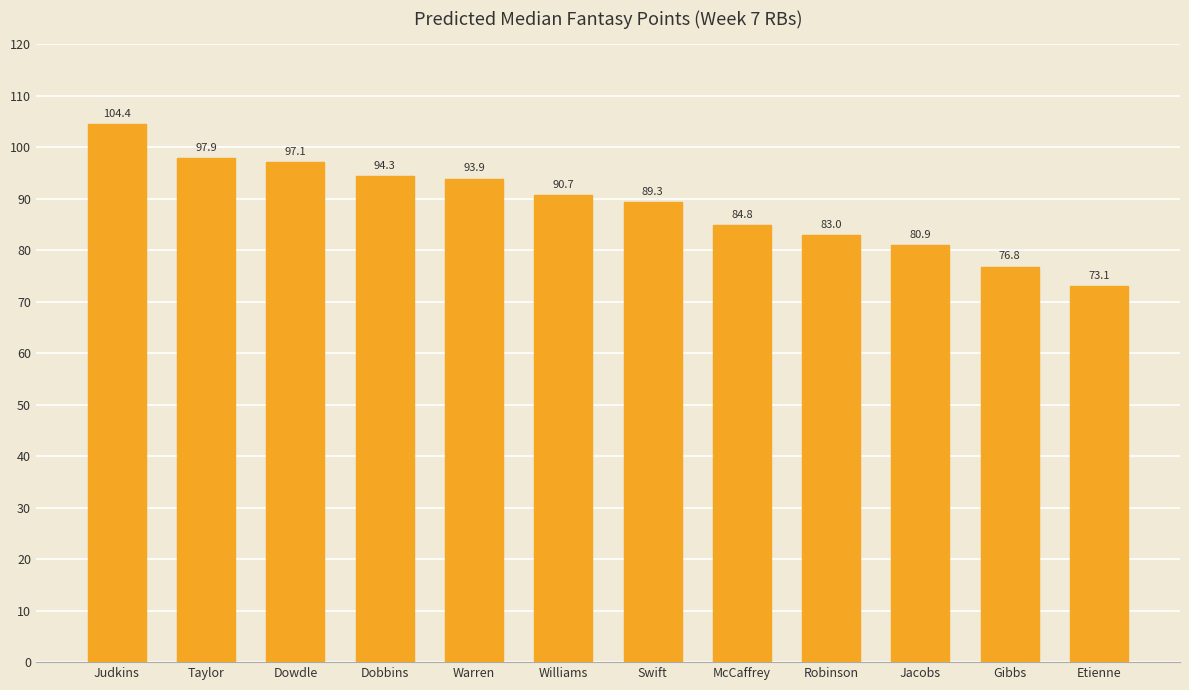

Is it true that the value at McCaffrey is 150.8?

False